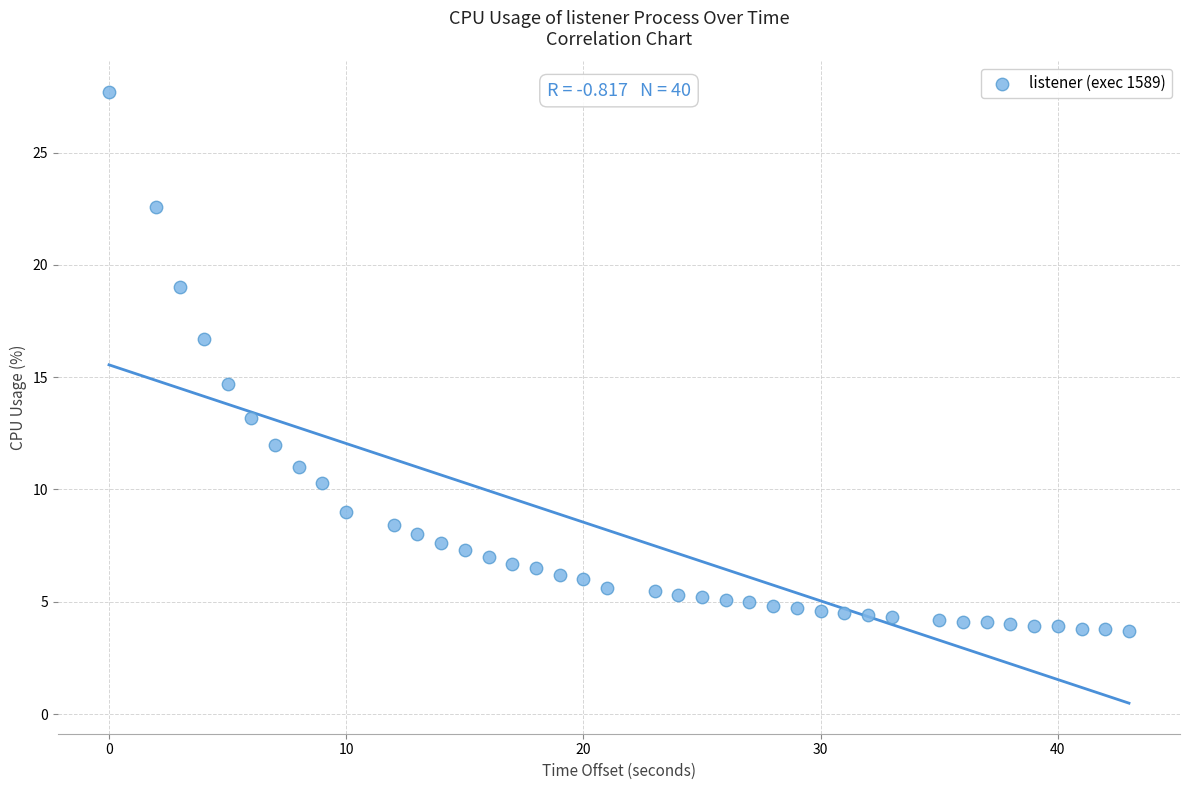

What Y value in the scatter plot is closest to 15?

14.7